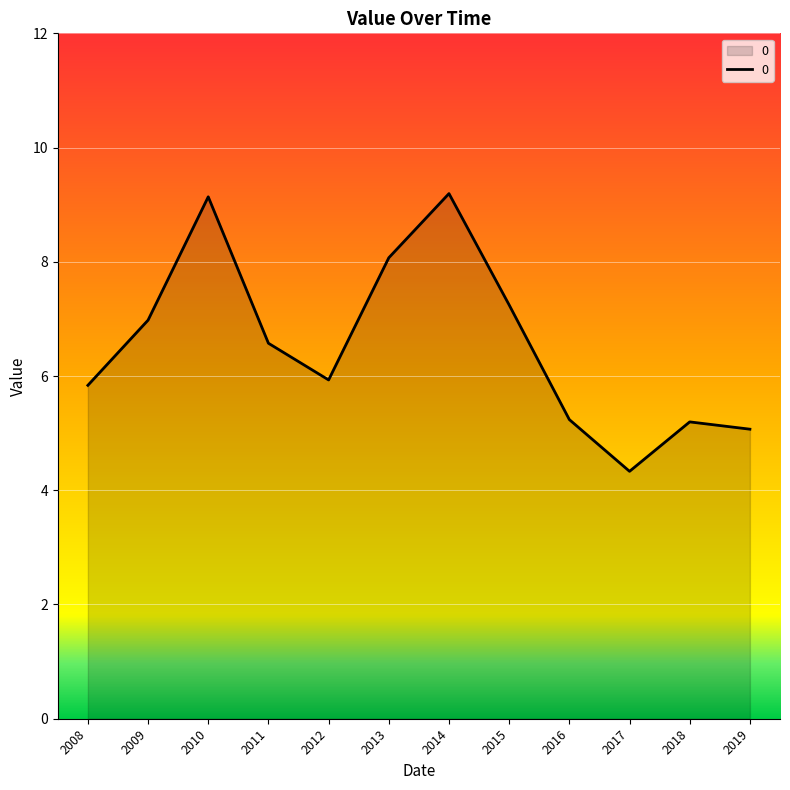

What is the maximum value shown in the chart?

9.2